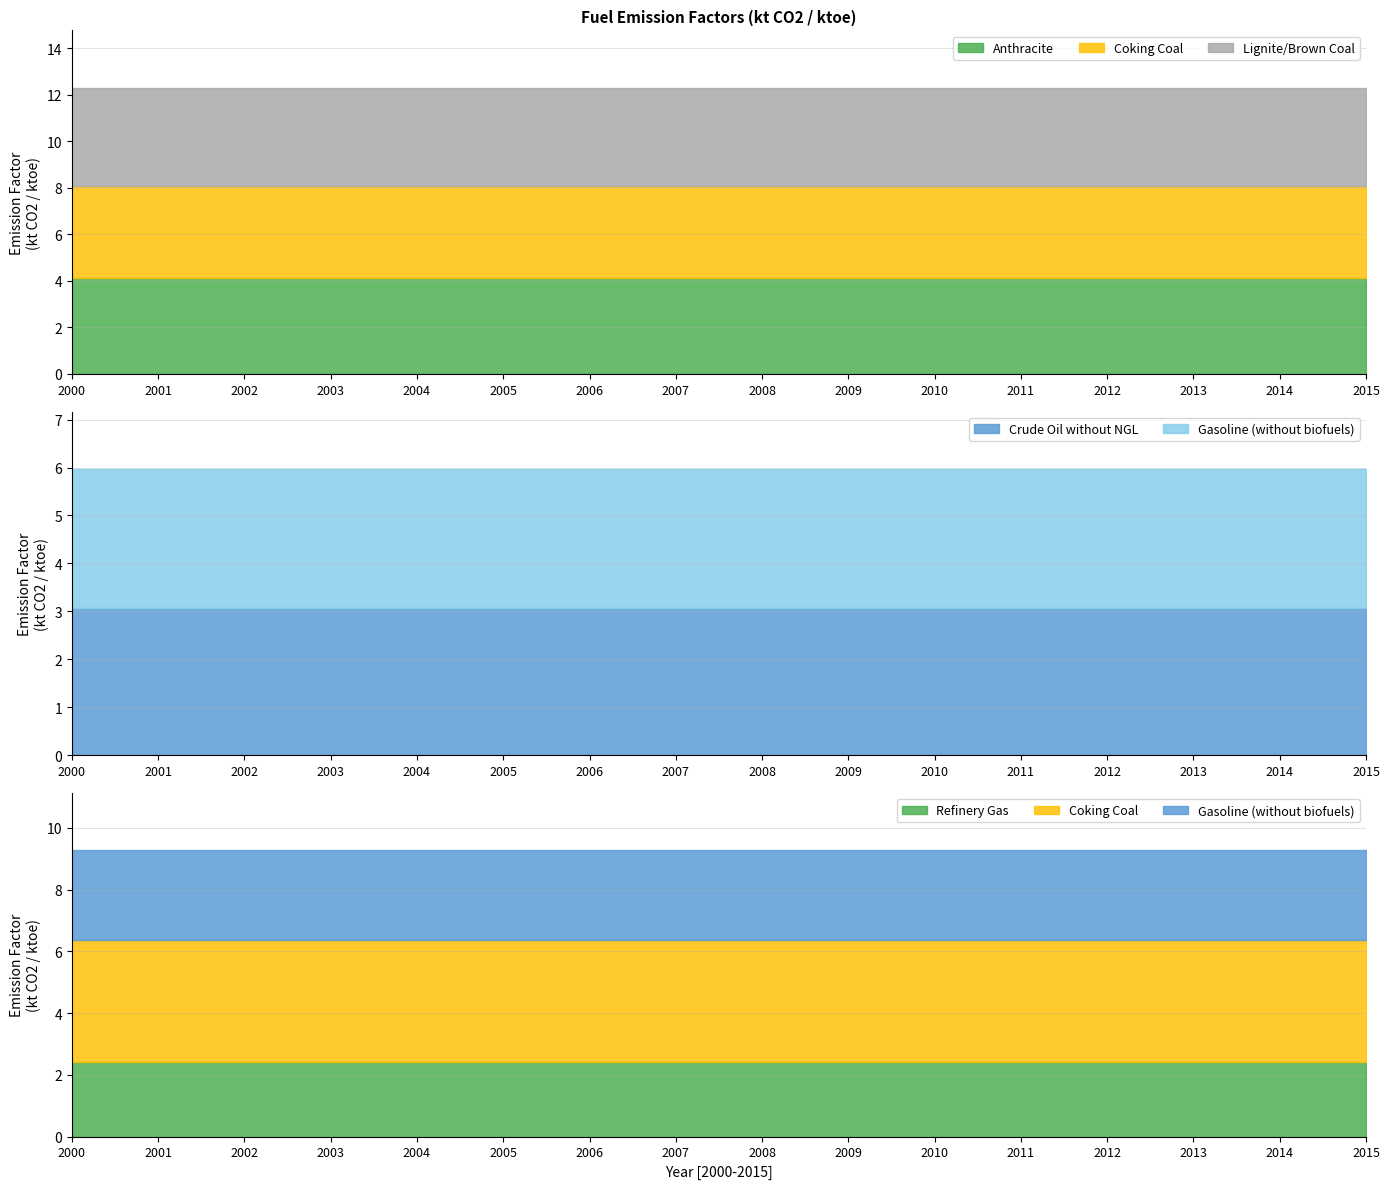

At which category is the sum across all series the highest?

2000